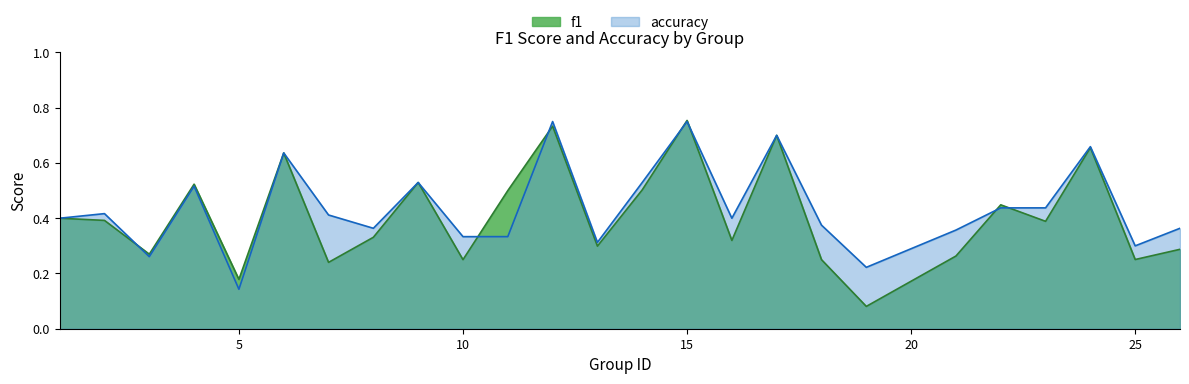

At which label is accuracy closest to 0?

5